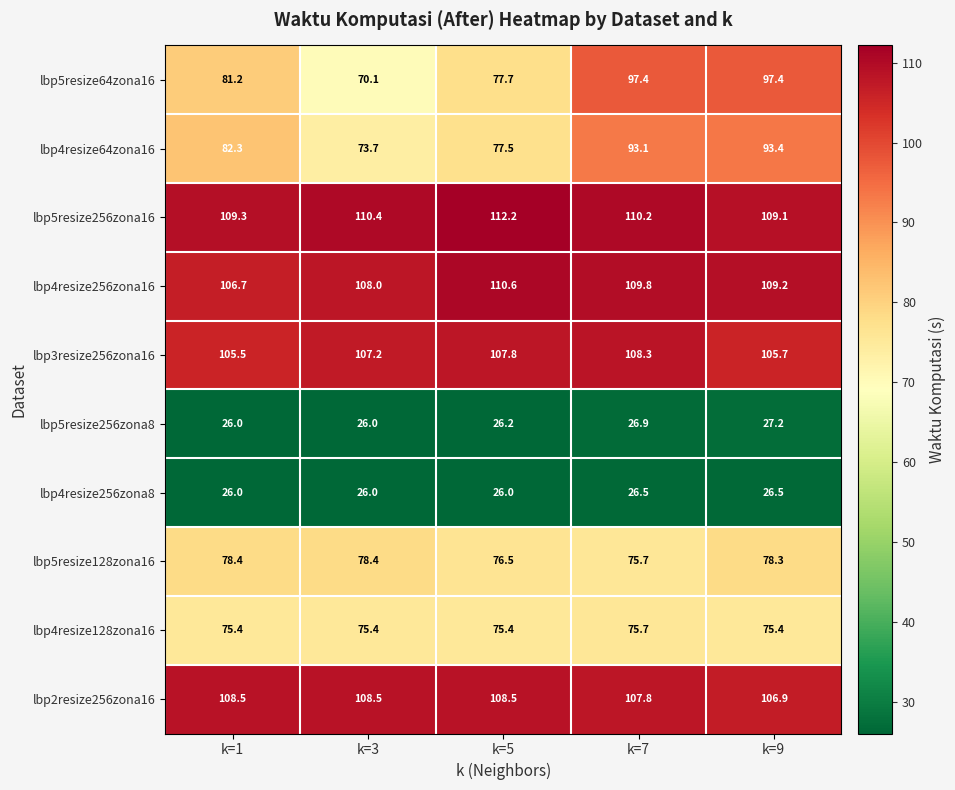

The value of lbp5resize256zona8 at k=3 is 26.0. True or false?

True